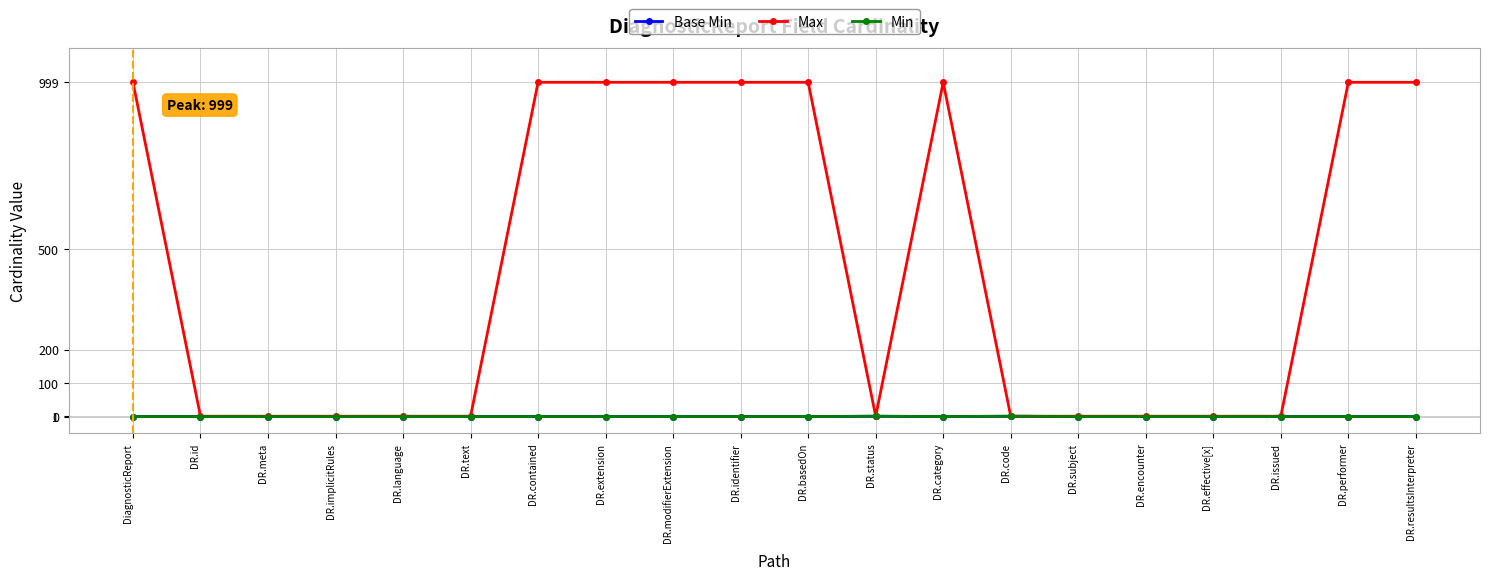

Does the chart have visible grid lines?

Yes